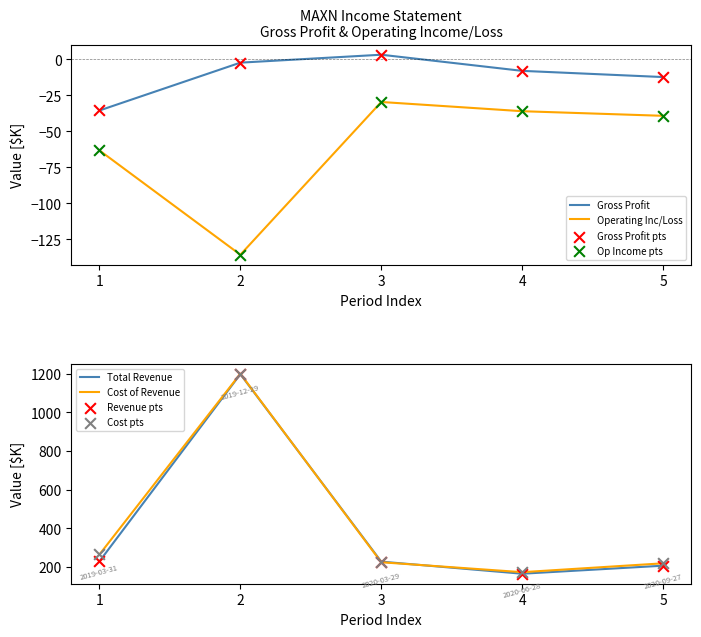

At how many categories does at least one series exceed 551?

1